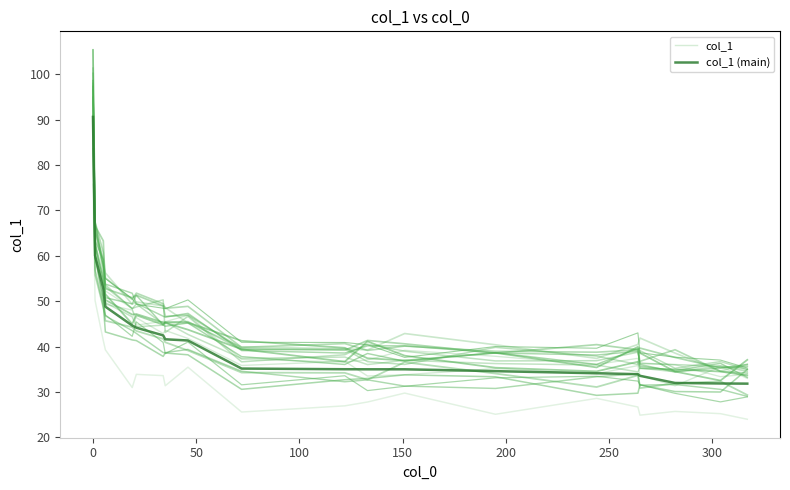

How many intersections are there between col_1 (main) and col_1?

6